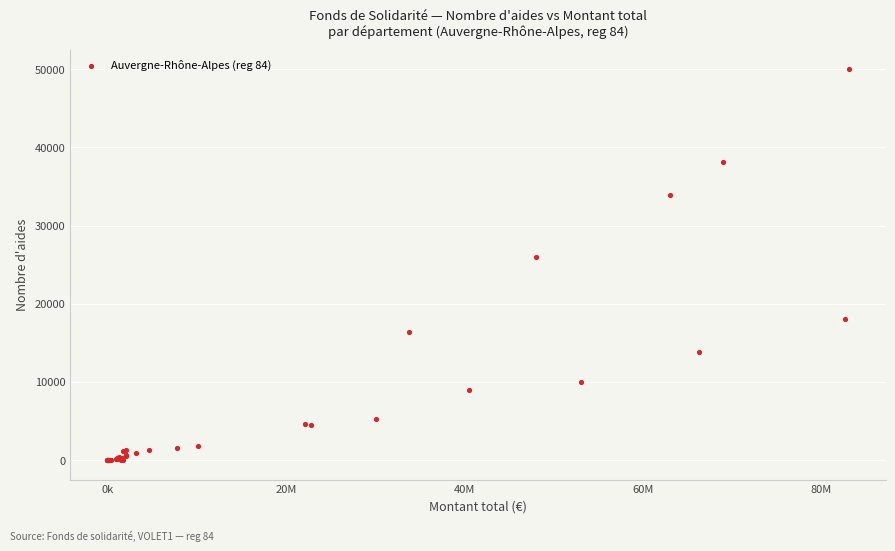

What Y value in the scatter plot is closest to 25020?

25934